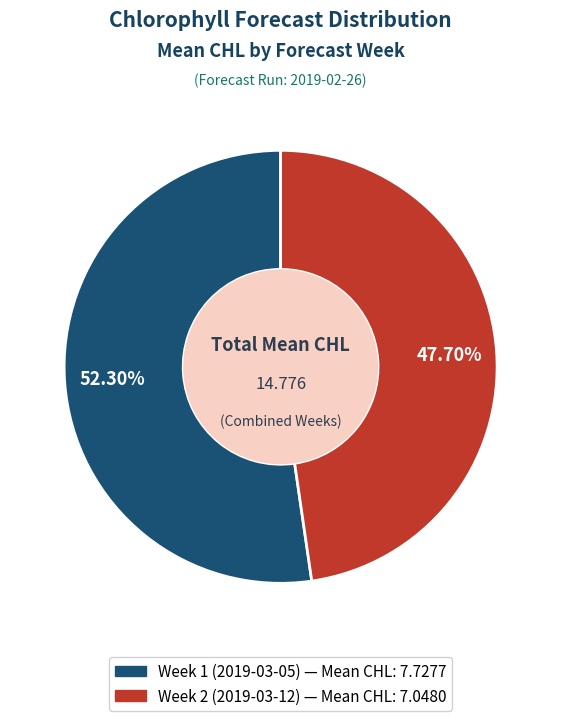

Which slice is the largest?

Week 1 (2019-03-05)